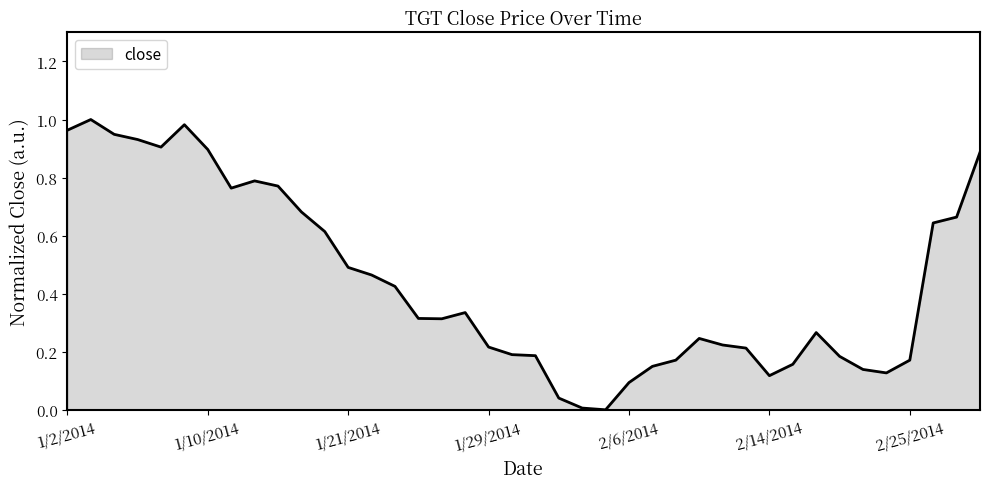

What is the maximum value shown in the chart?

1.0